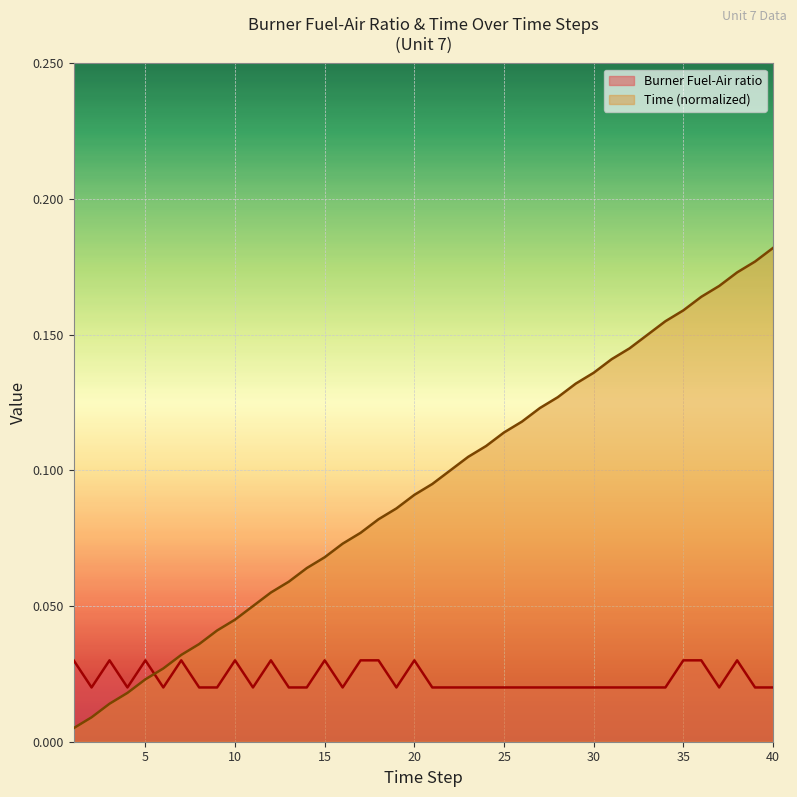

Reading left to right, list all the values displayed in this chart.

Burner Fuel-Air ratio: 0.0	0.0	0.0	0.0	0.0	0.0	0.0	0.0	0.0	0.0	0.0	0.0	0.0	0.0	0.0	0.0	0.0	0.0	0.0	0.0	0.0	0.0	0.0	0.0	0.0	0.0	0.0	0.0	0.0	0.0	0.0	0.0	0.0	0.0	0.0	0.0	0.0	0.0	0.0	0.0
Time (normalized): 0.0	0.0	0.0	0.0	0.0	0.0	0.0	0.0	0.0	0.0	0.1	0.1	0.1	0.1	0.1	0.1	0.1	0.1	0.1	0.1	0.1	0.1	0.1	0.1	0.1	0.1	0.1	0.1	0.1	0.1	0.1	0.1	0.1	0.2	0.2	0.2	0.2	0.2	0.2	0.2